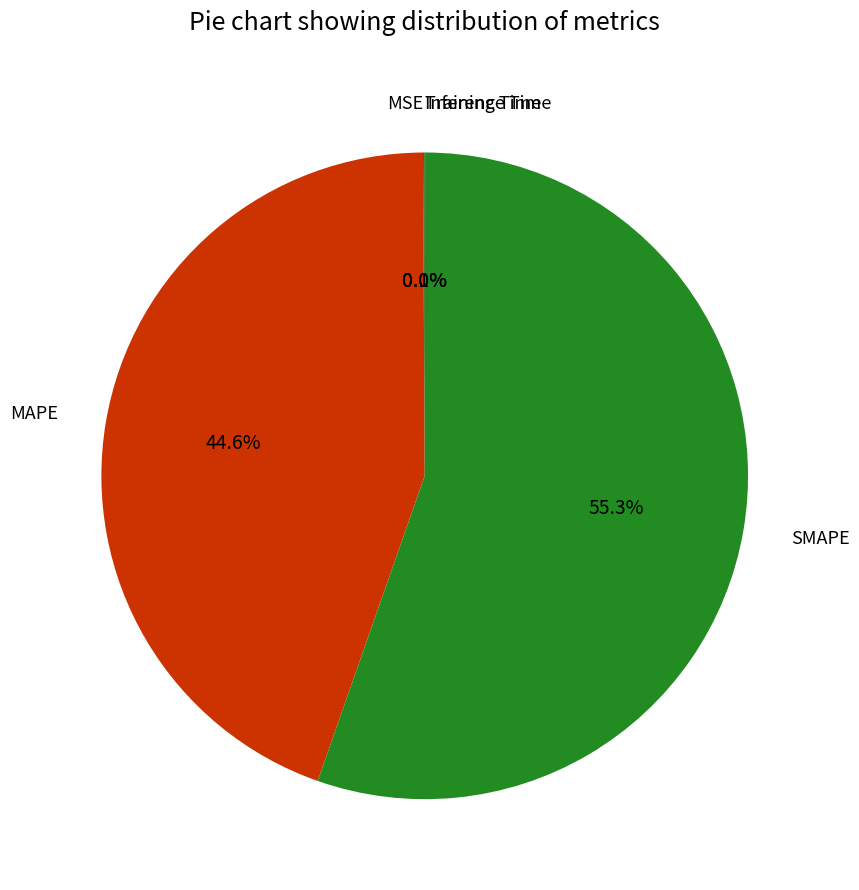

Is there any slice that represents more than half of the pie?

Yes